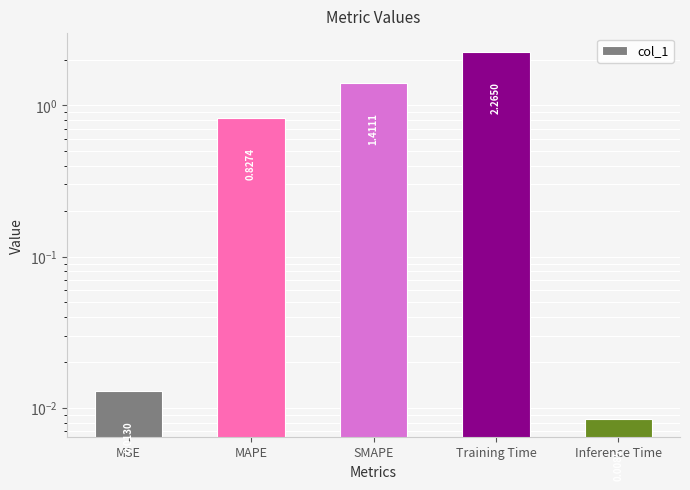

Are the bars grouped side by side (vs. stacked)?

No